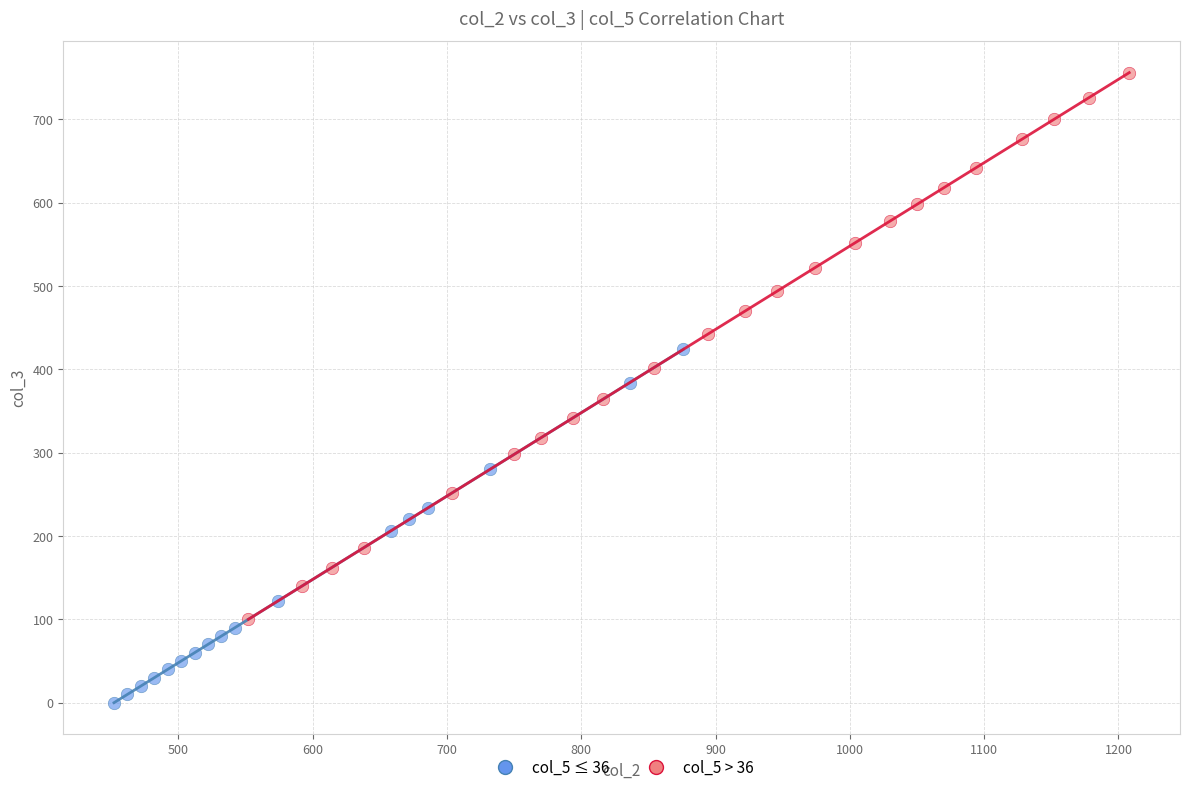

Which series contains the lowest Y value?

col_5 ≤ 36